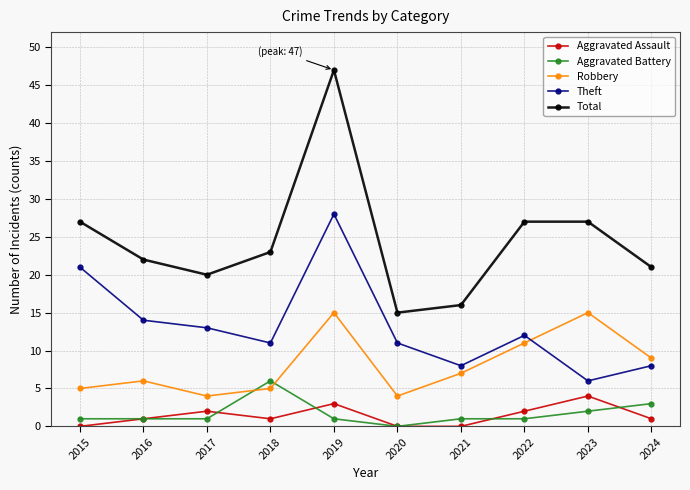

True or false: Total and Theft intersect in this chart.

False